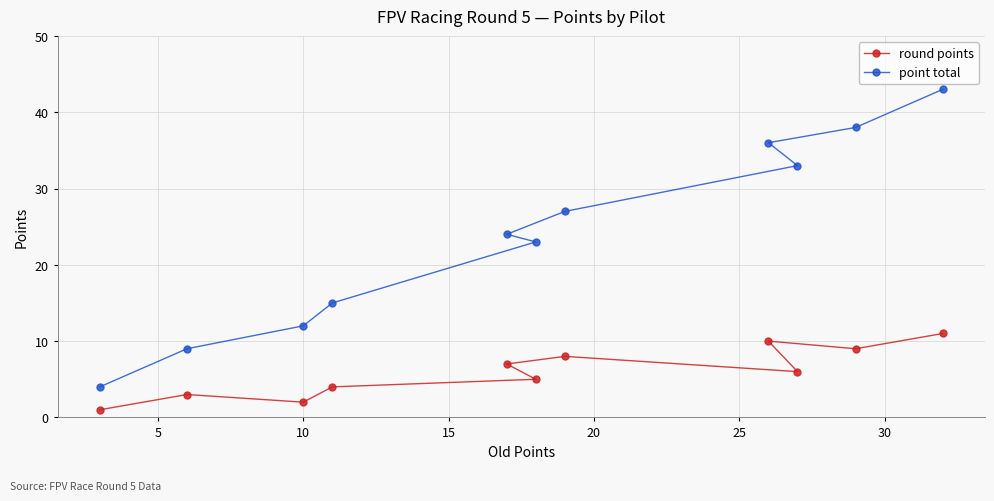

Which series has the widest spread of values?

point total